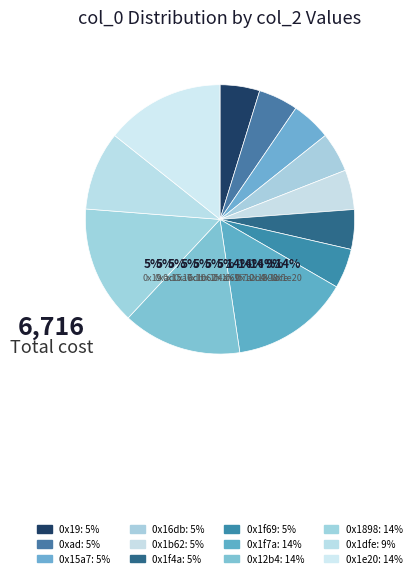

How many slices are in this pie chart?

12